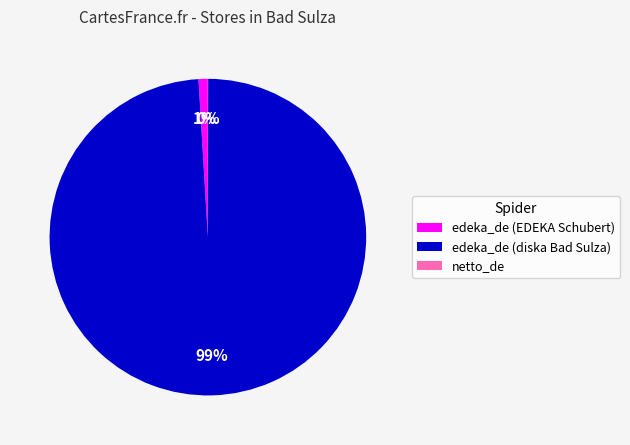

Do edeka_de (diska Bad Sulza) and edeka_de (EDEKA Schubert) together represent more than half of the pie?

Yes